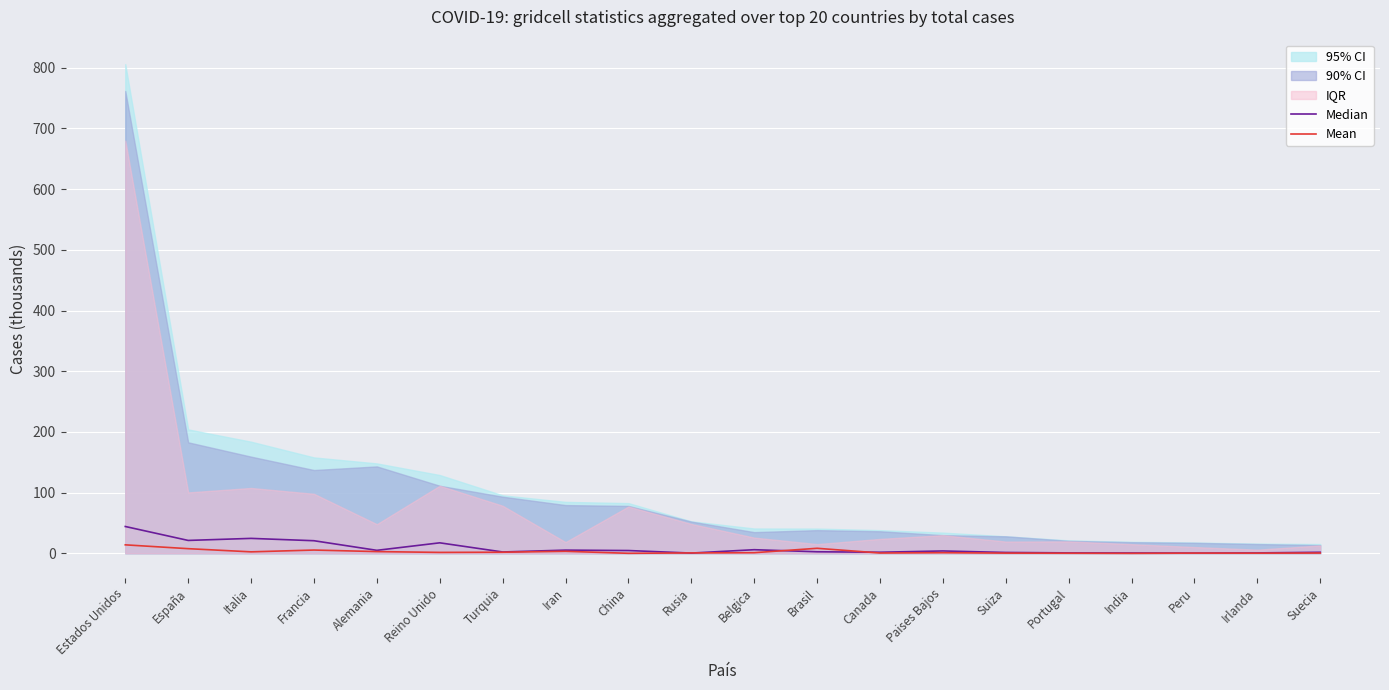

Where is the first local minimum for Median?

España